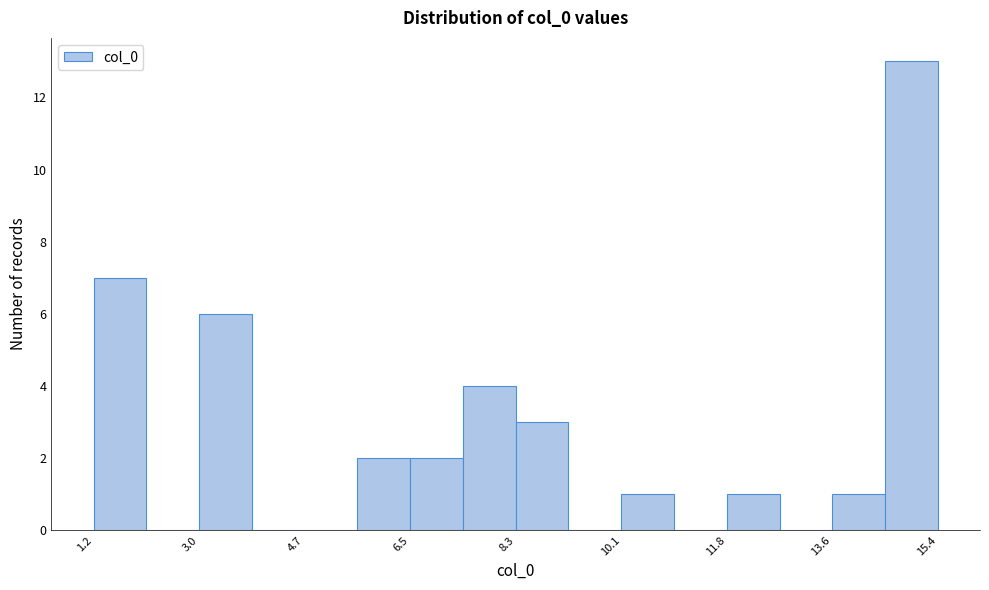

Reading left to right, list every bar in this chart as the range it spans on the x-axis followed by its height. Neither the bar edges nor the heights are printed on the chart, so give them approximately, as read against the axes.

1.2 to 2.0: 7
2.0 to 3.0: 0
3.0 to 3.8: 6
3.8 to 4.8: 0
4.8 to 5.6: 0
5.6 to 6.6: 2
6.6 to 7.4: 2
7.4 to 8.2: 4
8.2 to 9.2: 3
9.2 to 10.0: 0
10.0 to 11.0: 1
11.0 to 11.8: 0
11.8 to 12.8: 1
12.8 to 13.6: 0
13.6 to 14.4: 1
14.4 to 15.4: 13